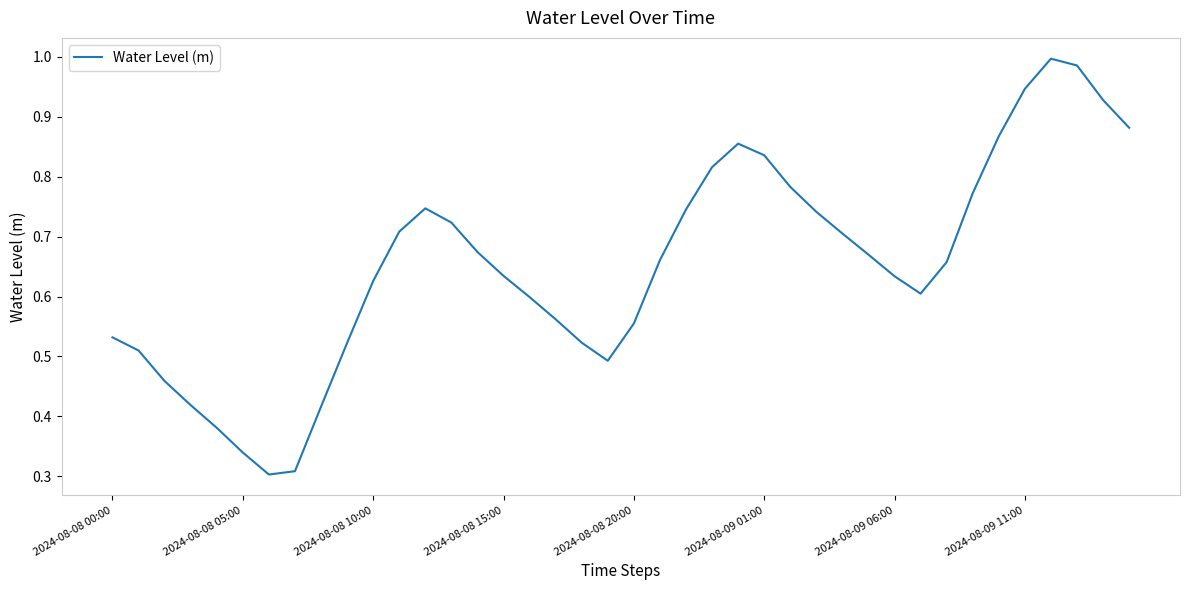

Is it true that the value at 2024-08-08 05:00 is 0.2?

False